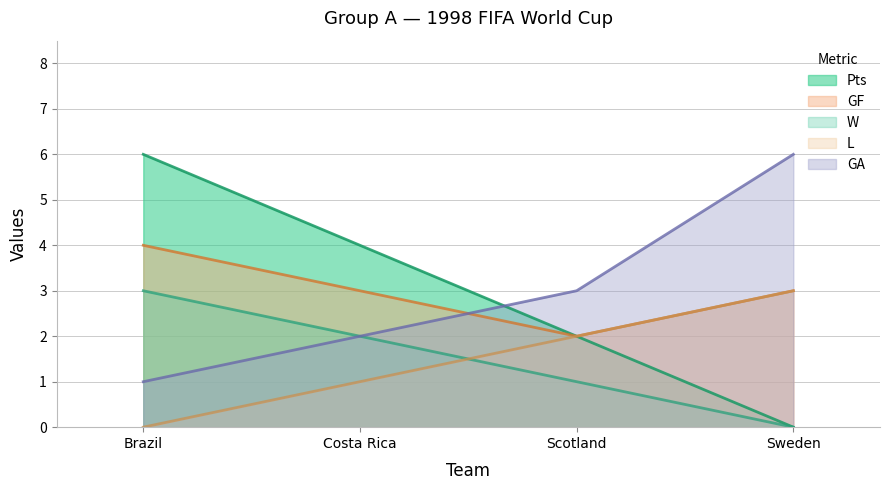

True or false: GF has more than 1 points higher than both neighbors.

False